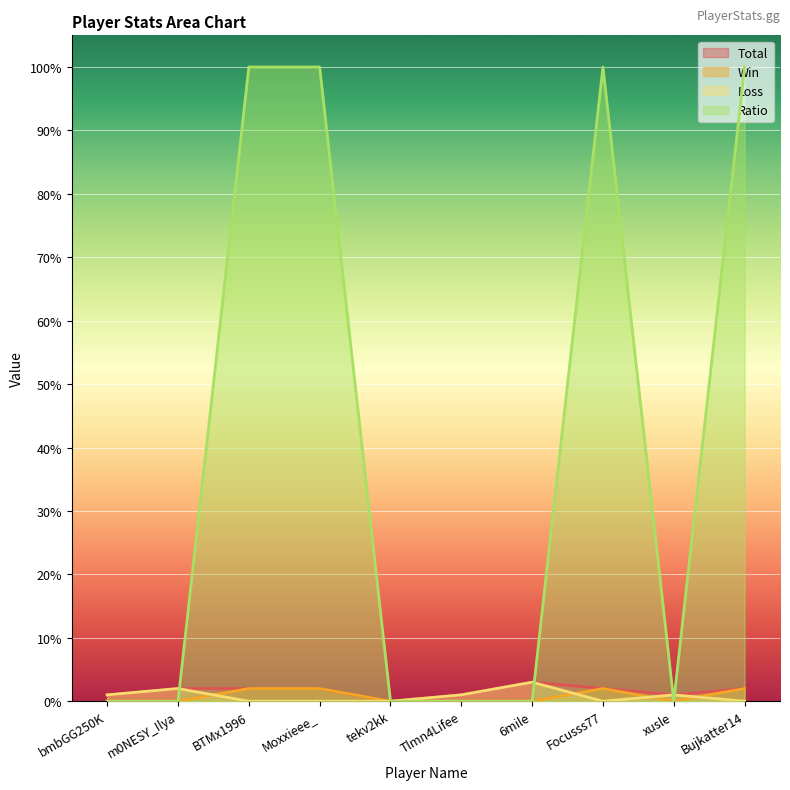

At which category does the chart reach its peak across all series?

BTMx1996